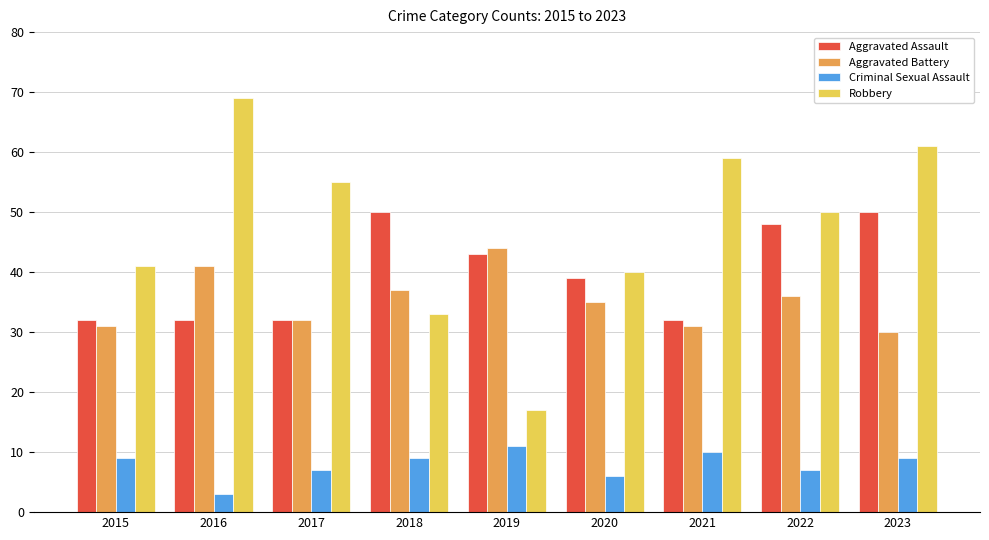

Is it true that Aggravated Battery equals 31 at 2015?

True